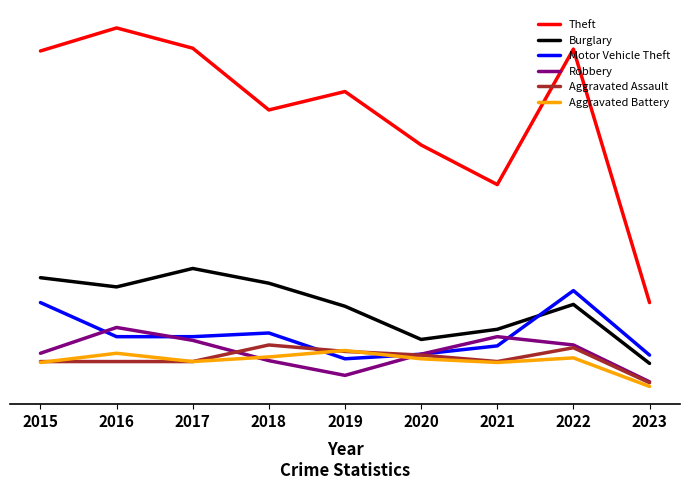

Does the chart display data point markers on the line(s)?

No